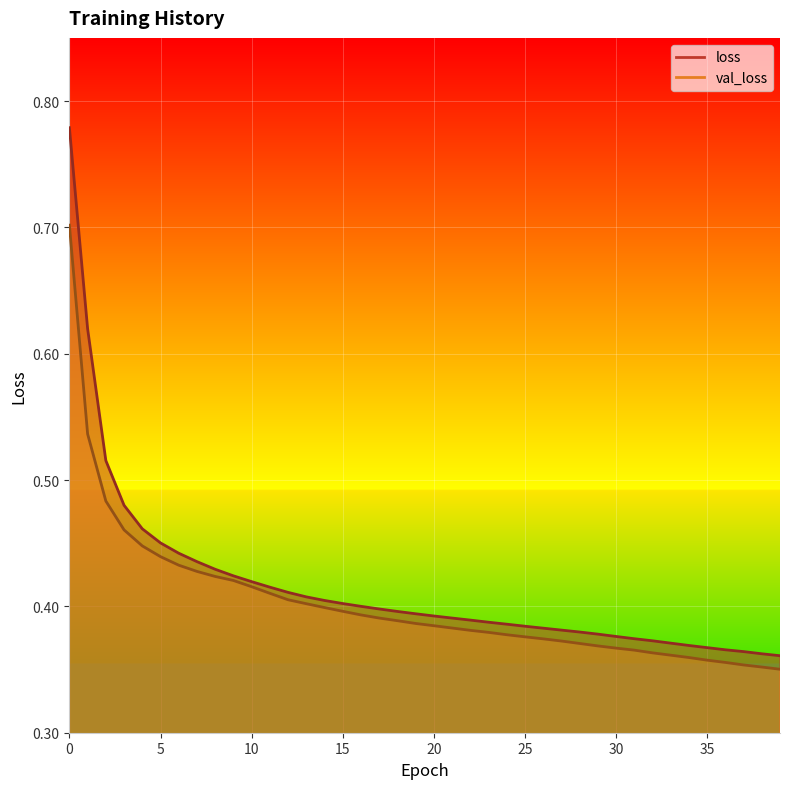

True or false: val_loss and loss cross at least once.

False